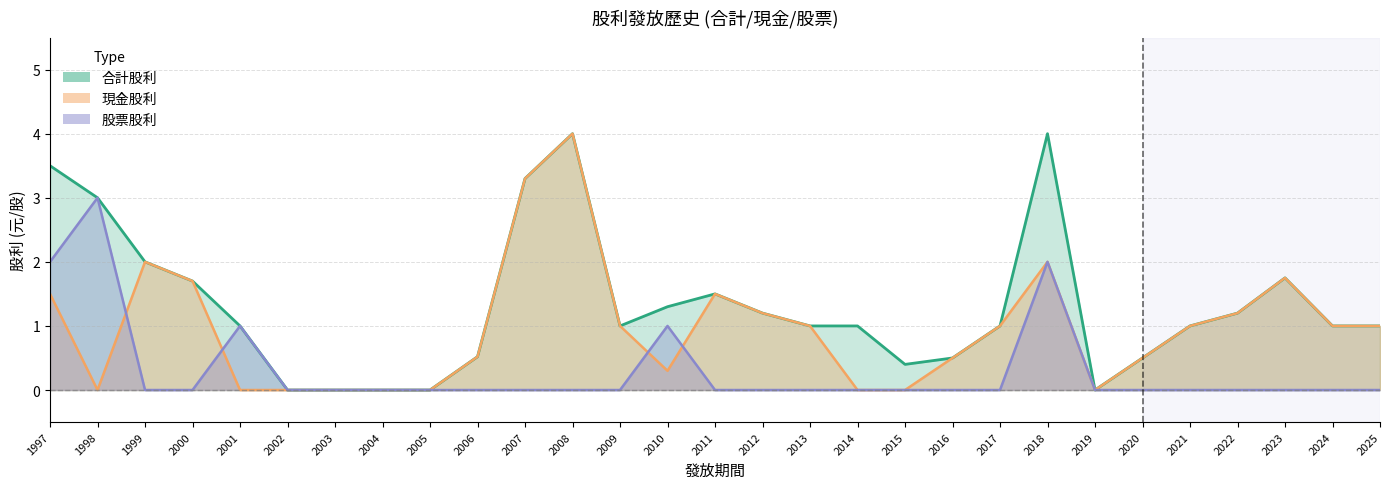

Rank the series at 2023 from highest to lowest value.

現金股利, 合計股利, 股票股利